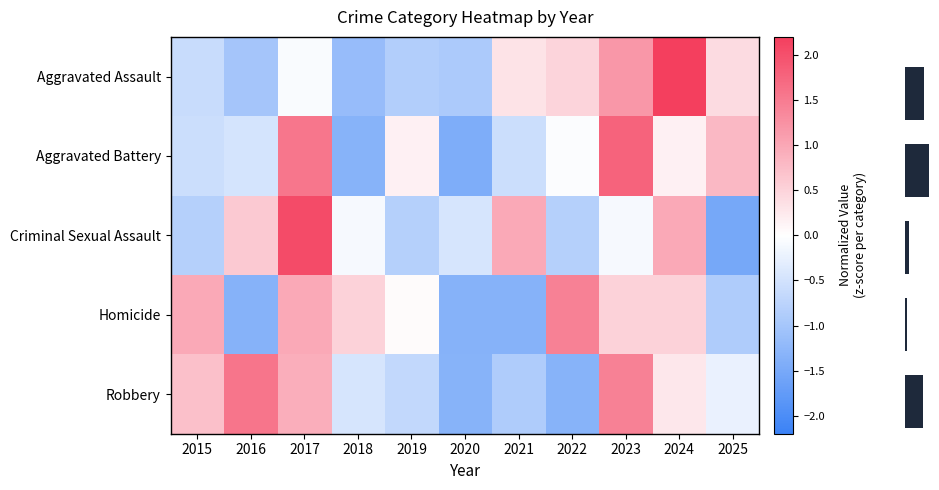

The Criminal Sexual Assault series shows -0.8 at 2022. True or false?

True